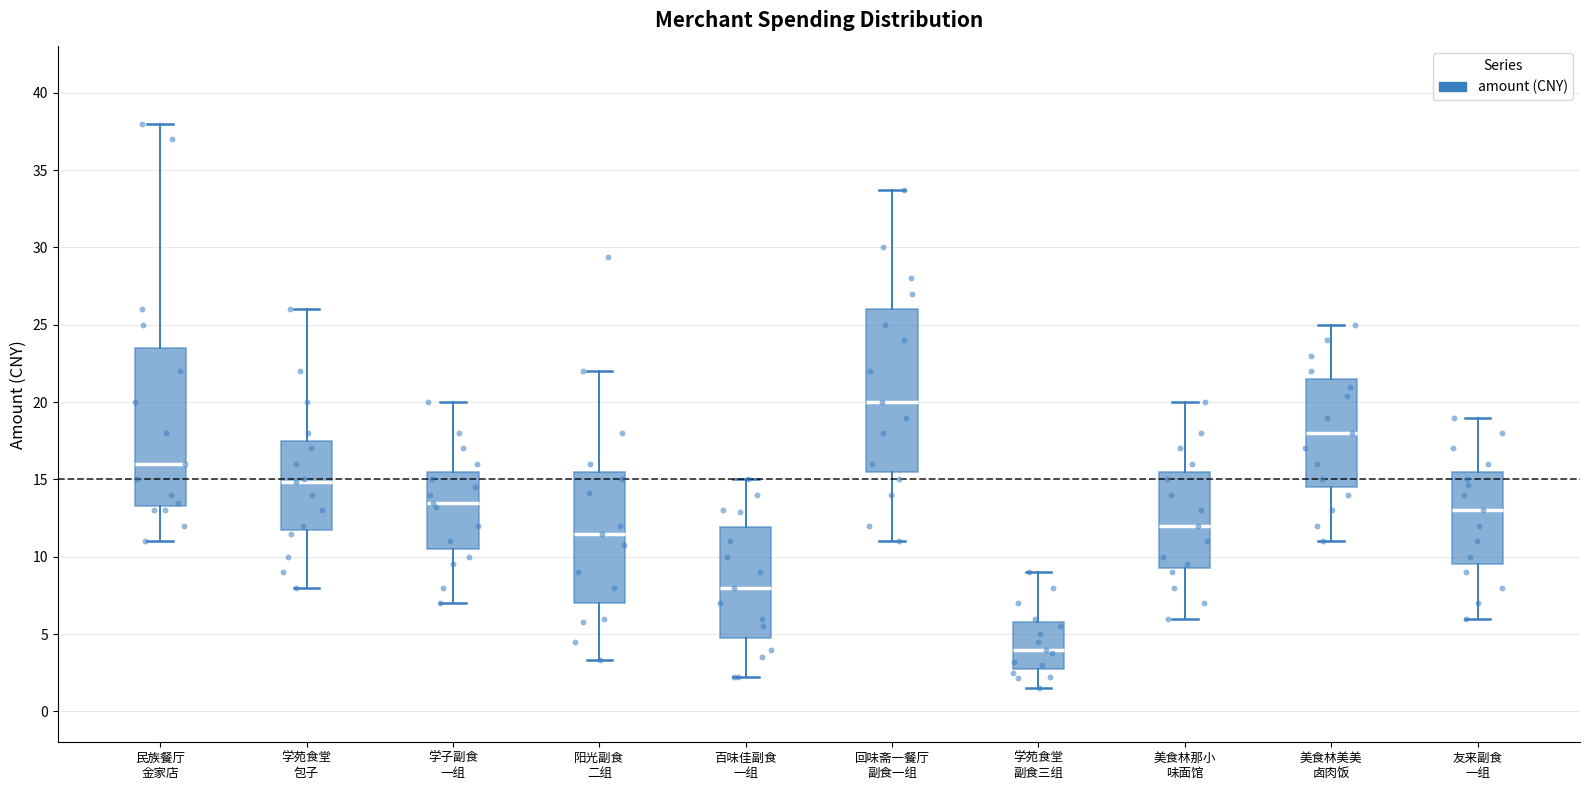

Reading left to right, transcribe this box plot: for each box, give where its median line is, the range the box spans, and where its two whiskers end, as read against the y-axis. The values are not printed on the chart, so give them approximately, as read against the axis.

民族餐厅 金家店: median 16.0, box 13.5 to 23.5, whiskers 11.0 to 38.0
学苑食堂 包子: median 15.0, box 12.0 to 17.5, whiskers 8.0 to 26.0
学子副食 一组: median 13.5, box 10.5 to 15.5, whiskers 7.0 to 20.0
阳光副食 二组: median 11.5, box 7.0 to 15.5, whiskers 3.5 to 22.0
百味佳副食 一组: median 8.0, box 5.0 to 12.0, whiskers 2.0 to 15.0
回味斋一餐厅 副食一组: median 20.0, box 15.5 to 26.0, whiskers 11.0 to 33.5
学苑食堂 副食三组: median 4.0, box 3.0 to 6.0, whiskers 1.5 to 9.0
美食林那小 味面馆: median 12.0, box 9.5 to 15.5, whiskers 6.0 to 20.0
美食林美美 卤肉饭: median 18.0, box 14.5 to 21.5, whiskers 11.0 to 25.0
友来副食 一组: median 13.0, box 9.5 to 15.5, whiskers 6.0 to 19.0